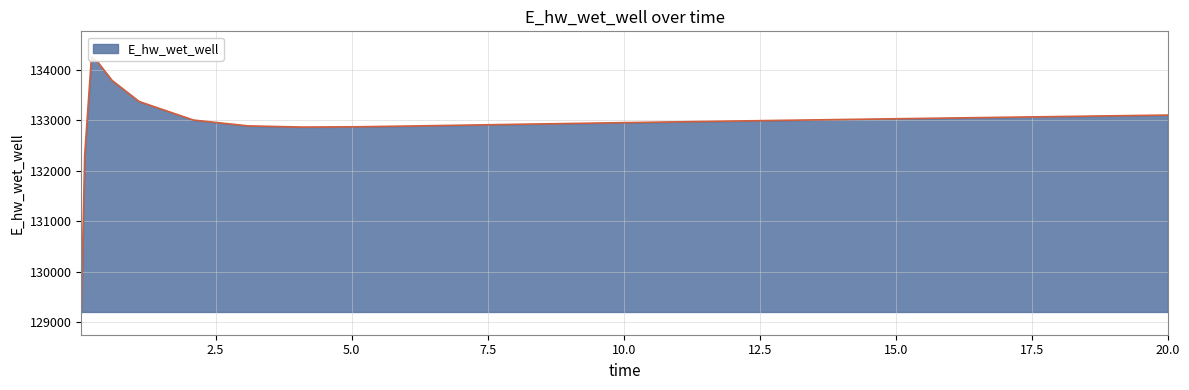

What value does the data have at 0.03125?

129248.8